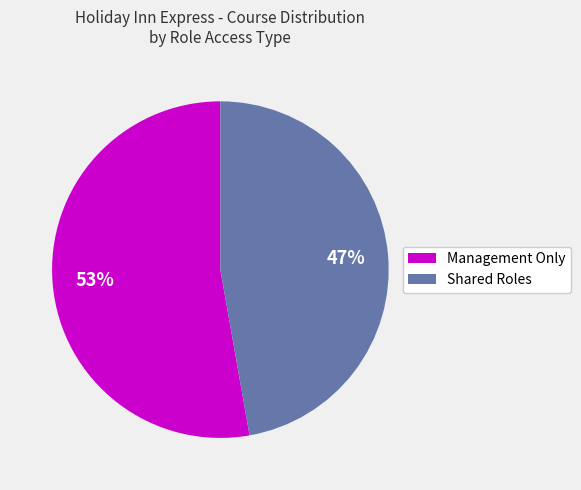

How many segments does this pie chart have?

2